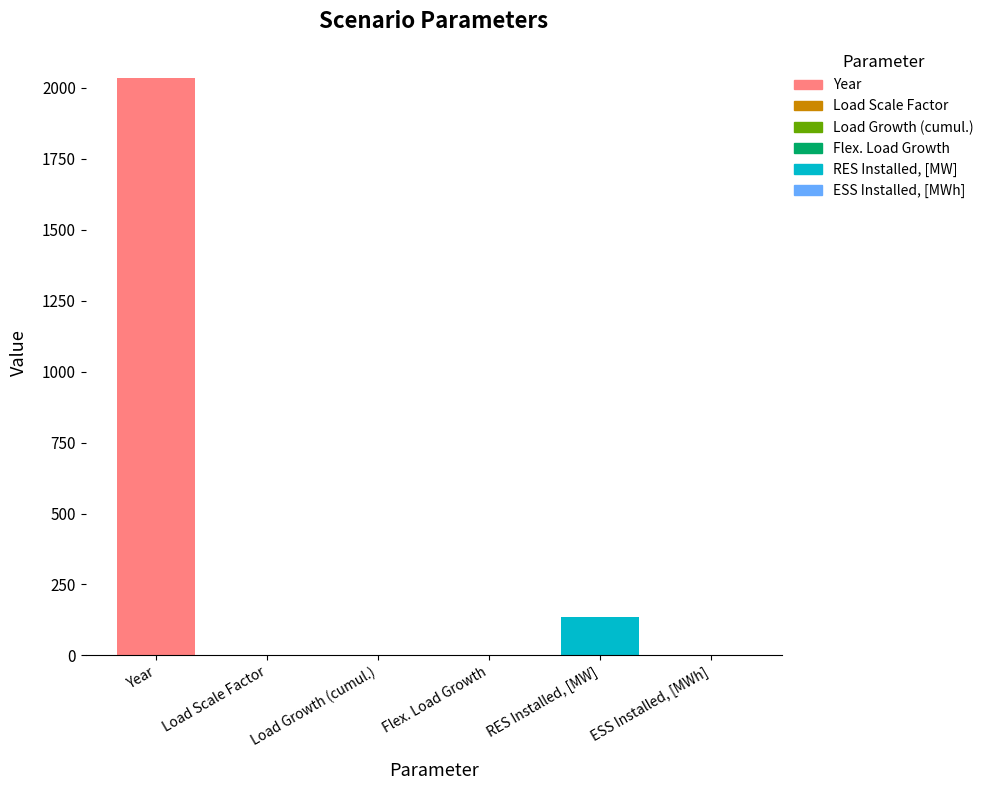

What is the label of the 2nd bar from the right?

RES Installed, [MW]